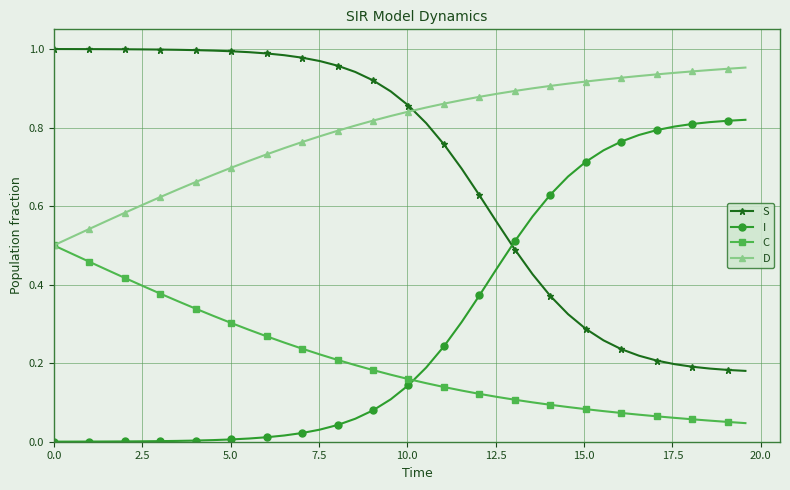

True or false: C and S intersect in this chart.

False